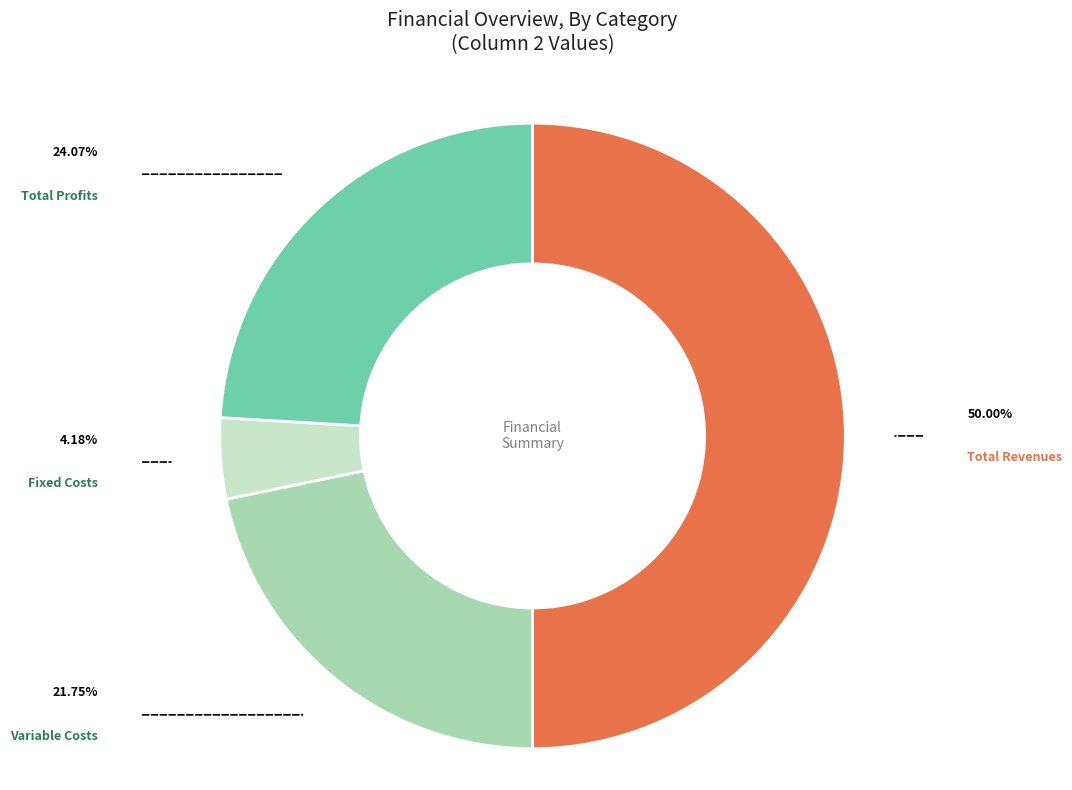

Does any single category account for the majority?

No